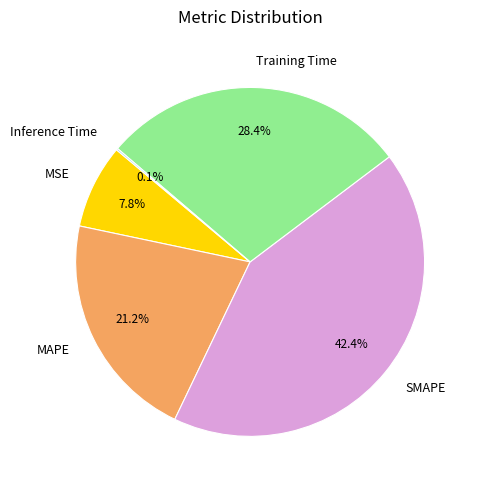

Which category has the biggest portion of the pie?

SMAPE